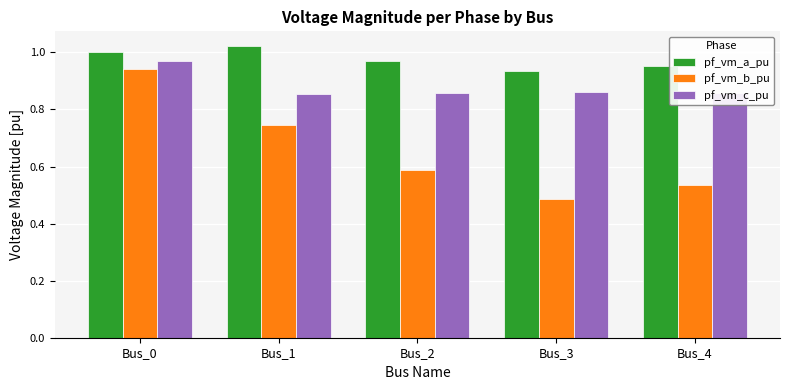

How many bars are there in total?

15